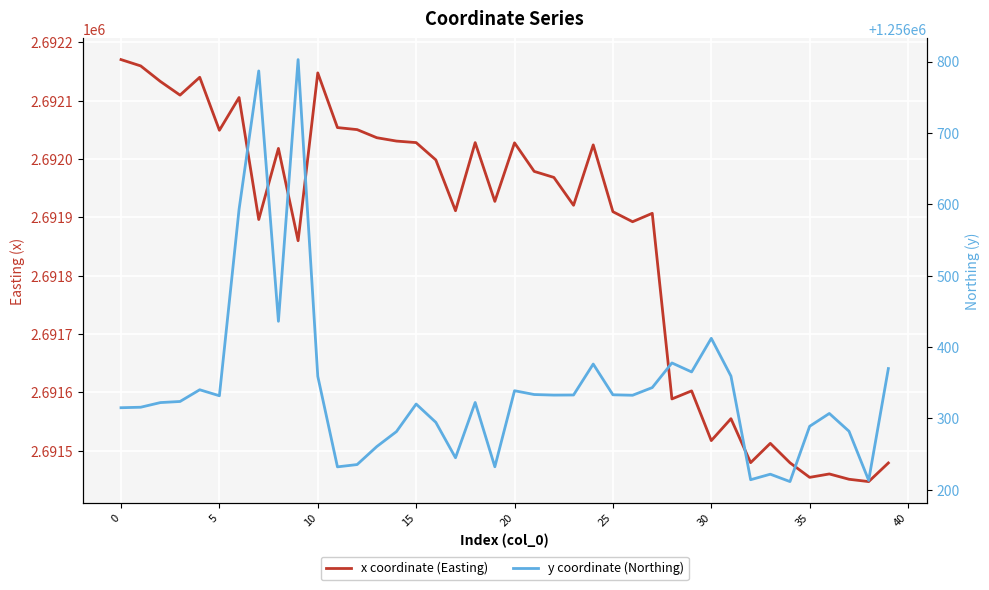

At how many categories does at least one series exceed 1898982?

40